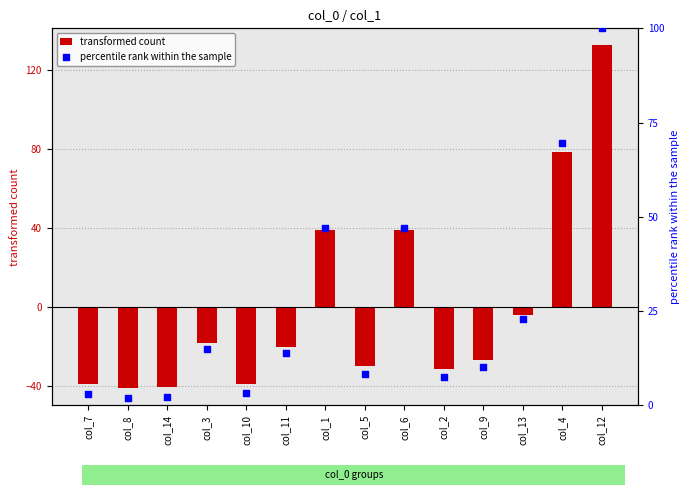

Which series has the largest total across all categories?

percentile rank within the sample